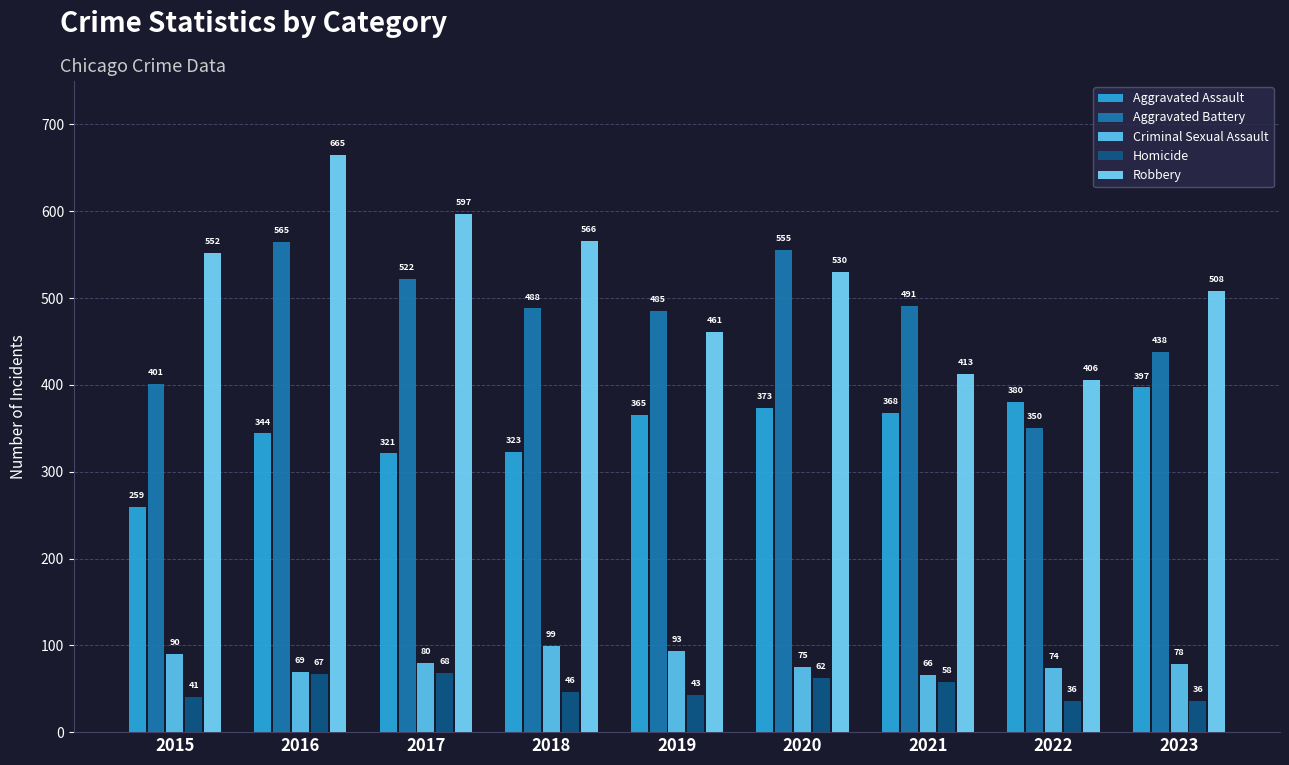

Which series has the largest total across all categories?

Robbery